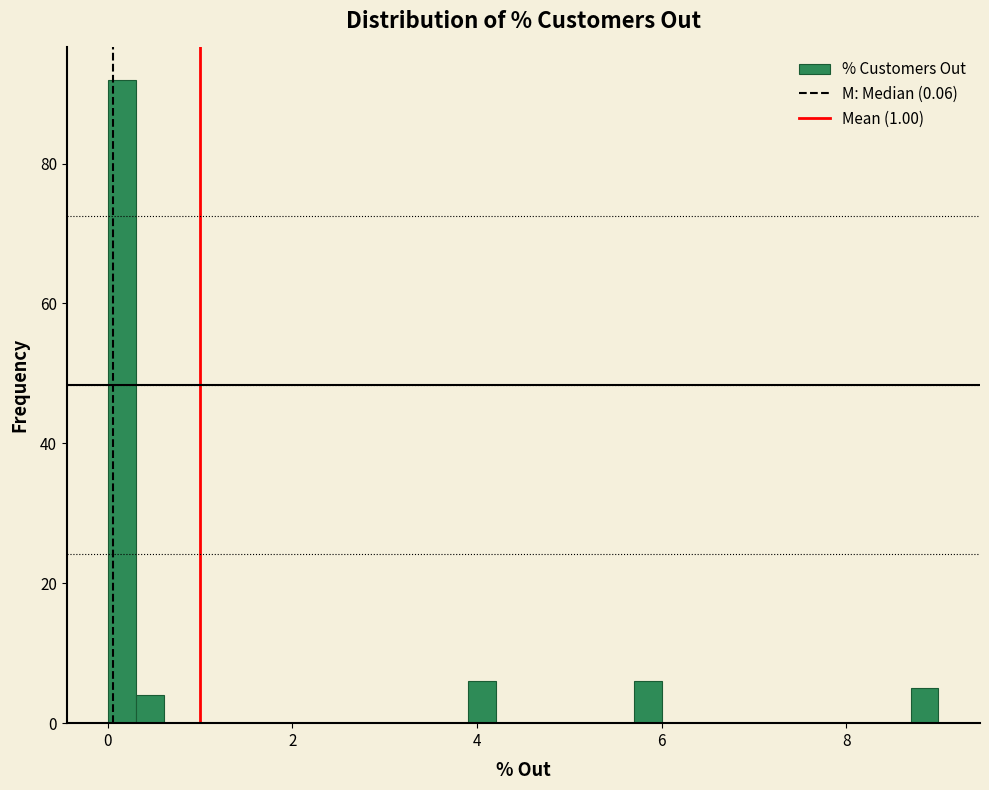

Read against the x-axis, roughly where is the centre of the tallest bar?

0.2